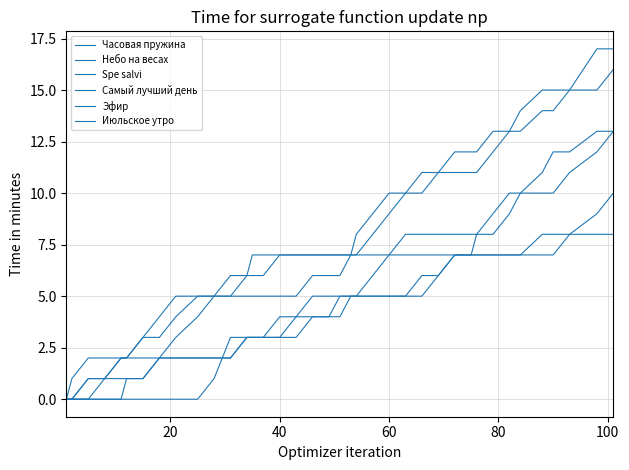

Reading right to left, transcribe all the data shown in this chart.

Часовая пружина: 13	13	12	12	11	10	9	8	8	8	8	8	8	8	7	7	7	7	7	7	7	7	7	7	7	6	6	6	5	5	5	4	3	3	2	2	1	0	0	0
Небо на весах: 16	15	15	14	14	13	13	13	12	12	12	11	11	10	10	9	8	7	7	7	7	7	7	7	7	7	7	6	6	5	4	3	2	1	1	0	0	0	0	0
Spe salvi: 17	17	15	15	15	14	13	12	11	11	11	11	10	10	9	8	7	7	6	6	6	6	6	5	5	5	5	5	5	5	5	5	4	3	2	2	2	2	1	0
Самый лучший день: 10	9	8	7	7	7	7	7	7	7	7	7	7	7	7	6	5	5	4	4	4	4	4	4	3	3	3	3	3	1	0	0	0	0	0	0	0	0	0	0
Эфир: 13	12	11	10	10	10	10	9	8	7	7	6	6	5	5	5	5	5	5	5	5	5	5	4	4	3	3	3	2	2	2	2	2	1	1	1	1	1	0	0
Июльское утро: 8	8	8	8	8	7	7	7	7	7	7	6	5	5	5	5	5	5	5	4	4	4	4	3	3	3	3	3	2	2	2	2	2	2	2	2	1	1	0	0